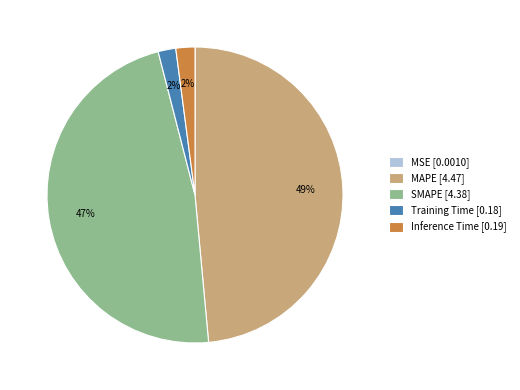

To the nearest percent, what is the difference between the largest and smallest slice percentages?

49%